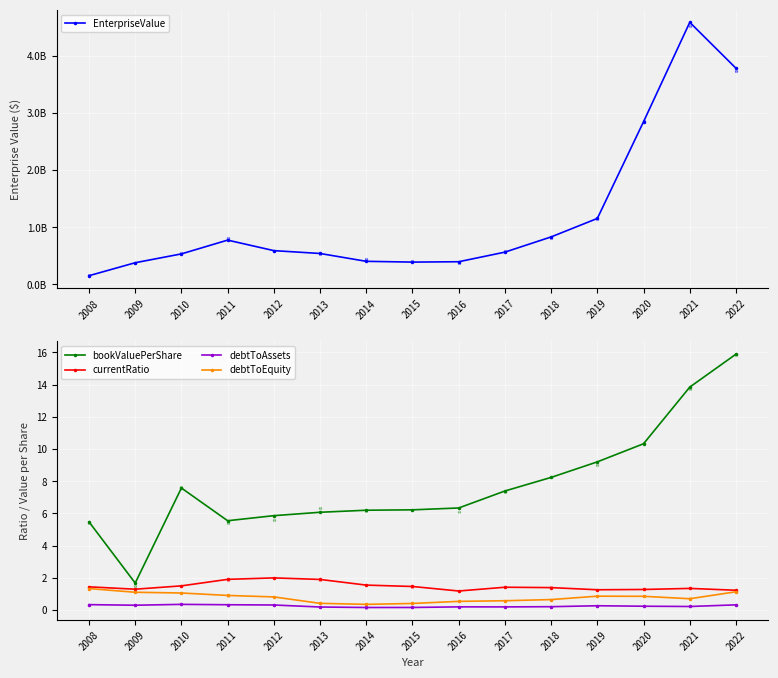

What are all the series names shown in the legend?

EnterpriseValue, bookValuePerShare, currentRatio, debtToAssets, debtToEquity